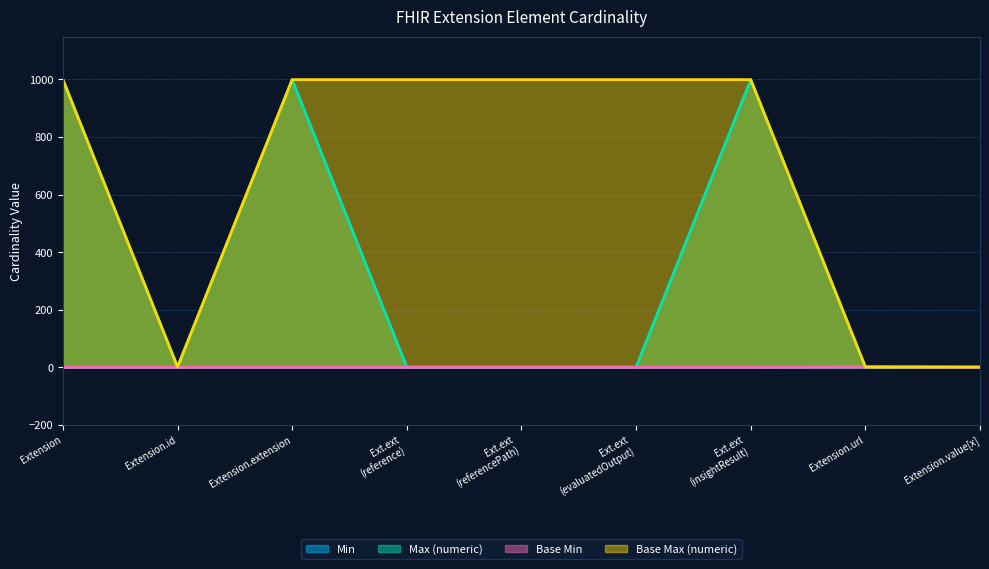

Which category has the highest value in the Base Min series?

Extension.url